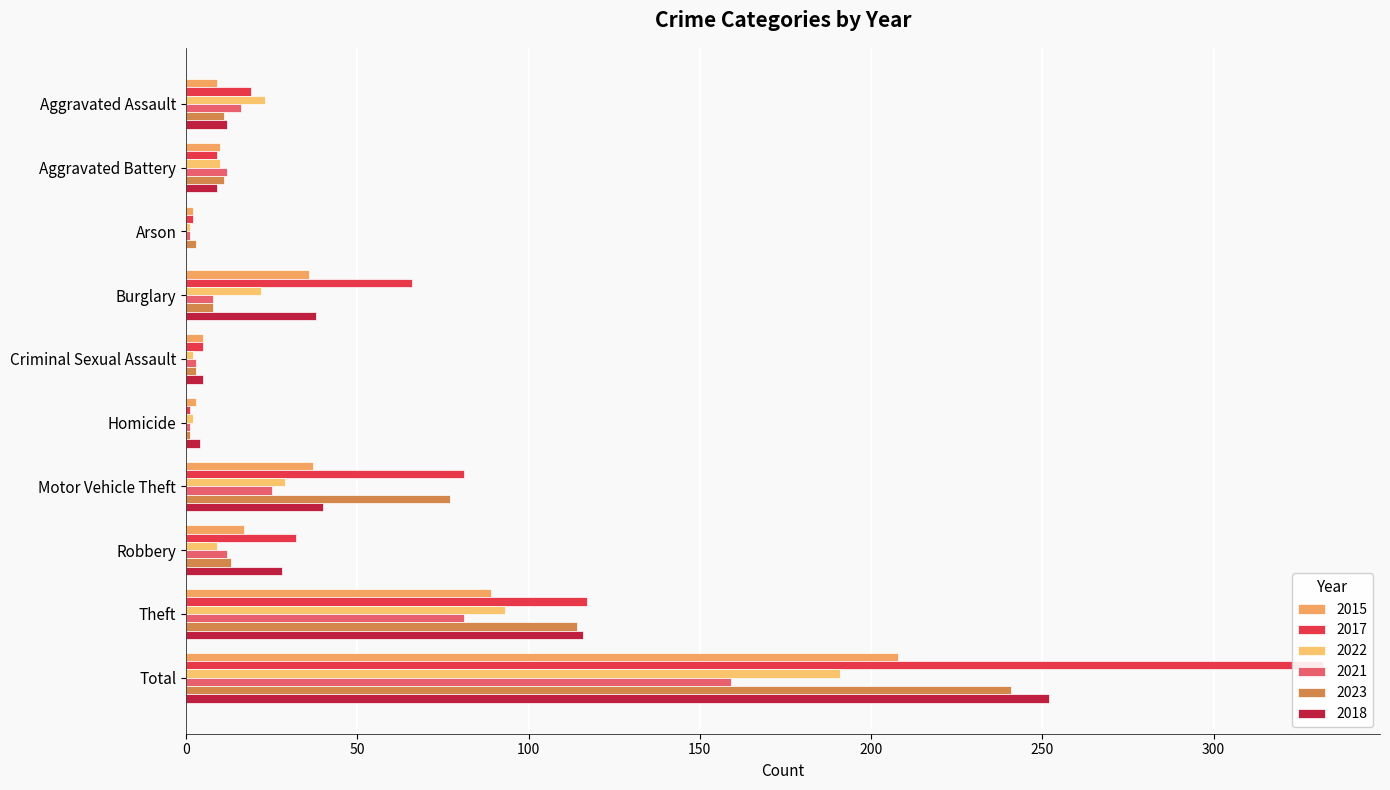

What is the label of the 2nd bar from the right?

Theft